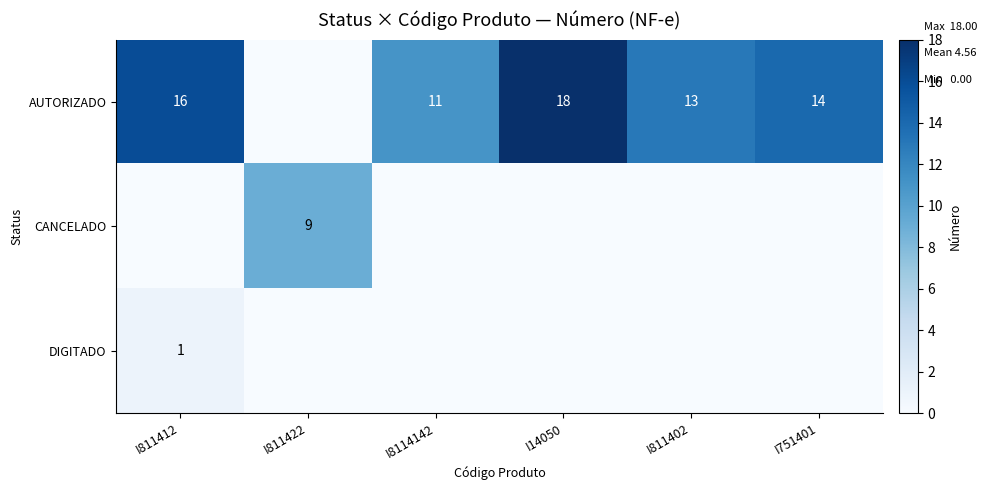

The AUTORIZADO series shows 22 at I811402. True or false?

False